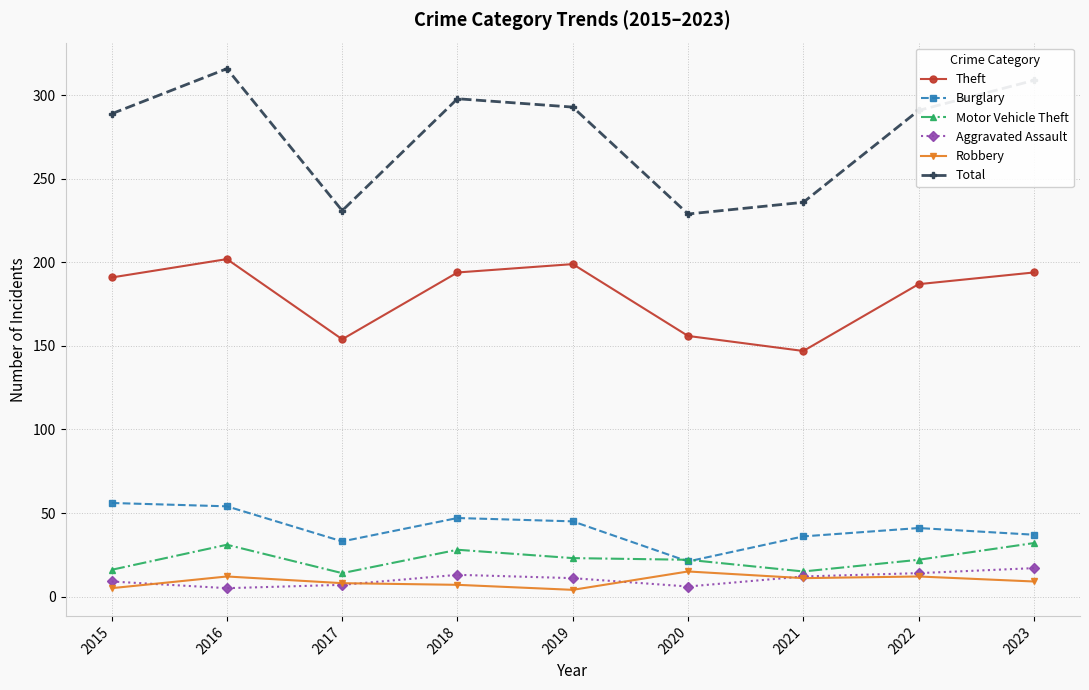

The value of Total at 2015 is 289. True or false?

True